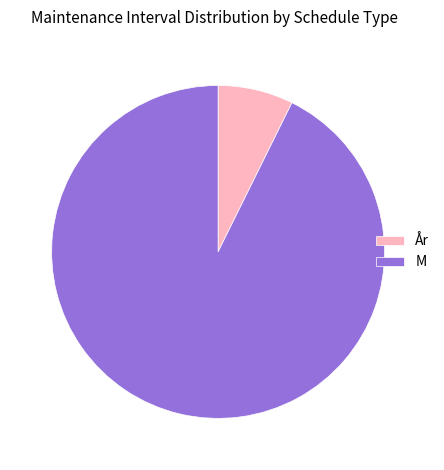

What is the largest slice in the pie chart?

M